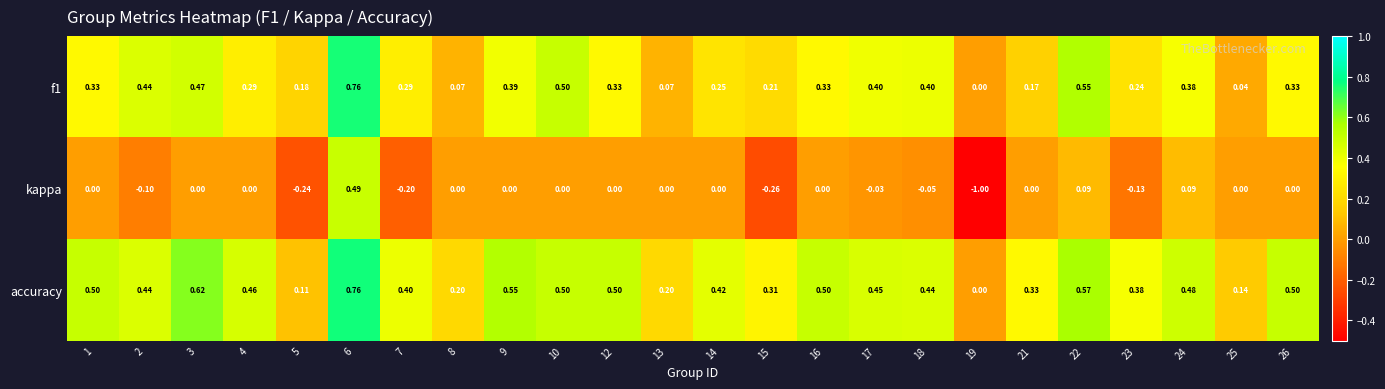

Is the value of kappa at 18 greater than the value of accuracy at 24?

No